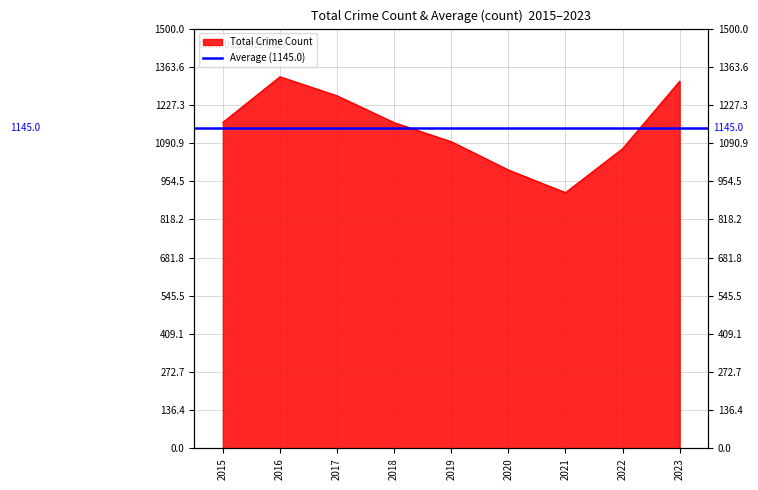

How many interior local valleys (lower than both neighbors) does the data have?

1